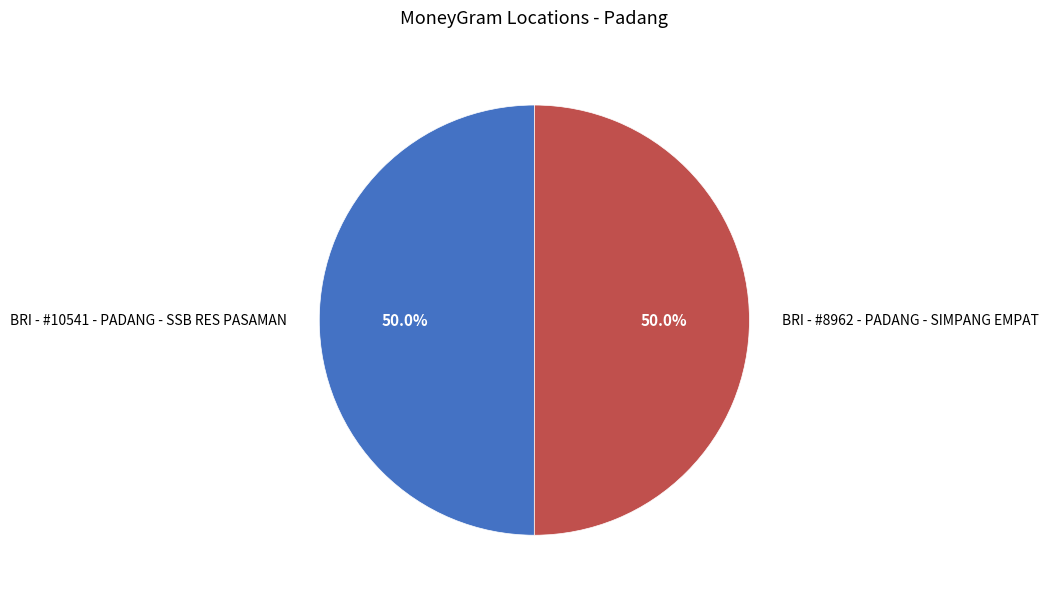

What is the total percentage of BRI - #8962 - PADANG - SIMPANG EMPAT and BRI - #10541 - PADANG - SSB RES PASAMAN?

100.0%